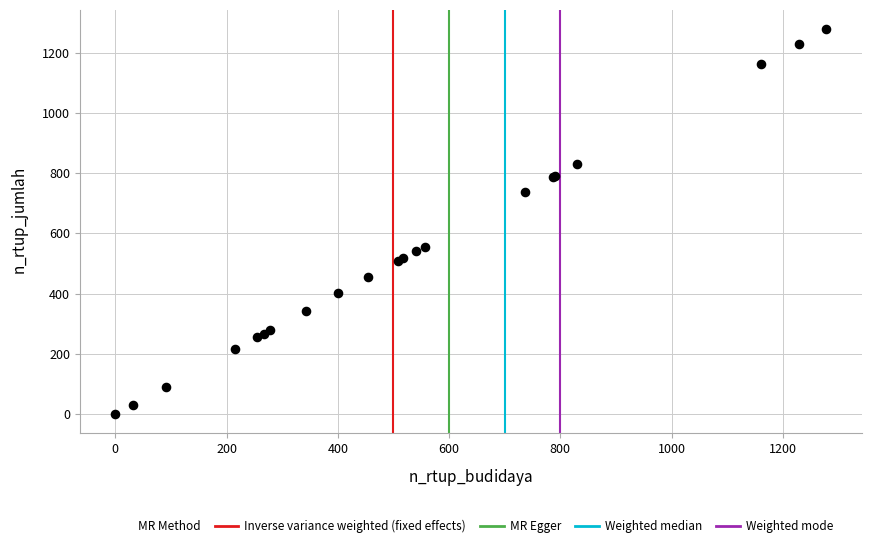

What Y value in the scatter plot is closest to 639?

556